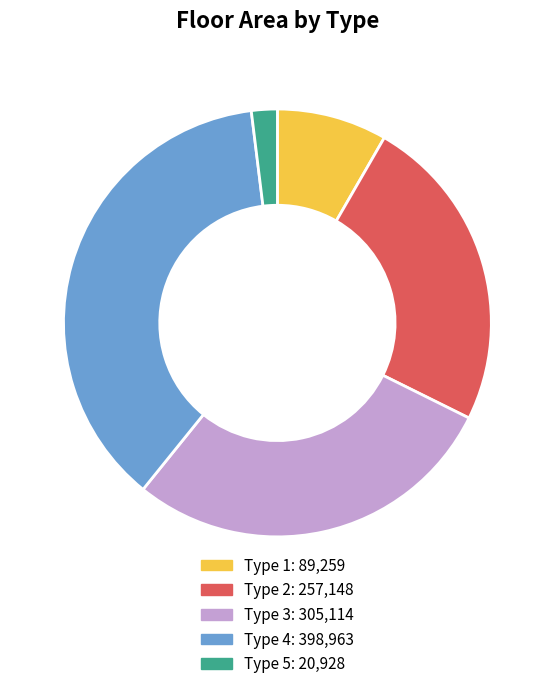

Is the sum of Type 4 and Type 5 greater than half?

No